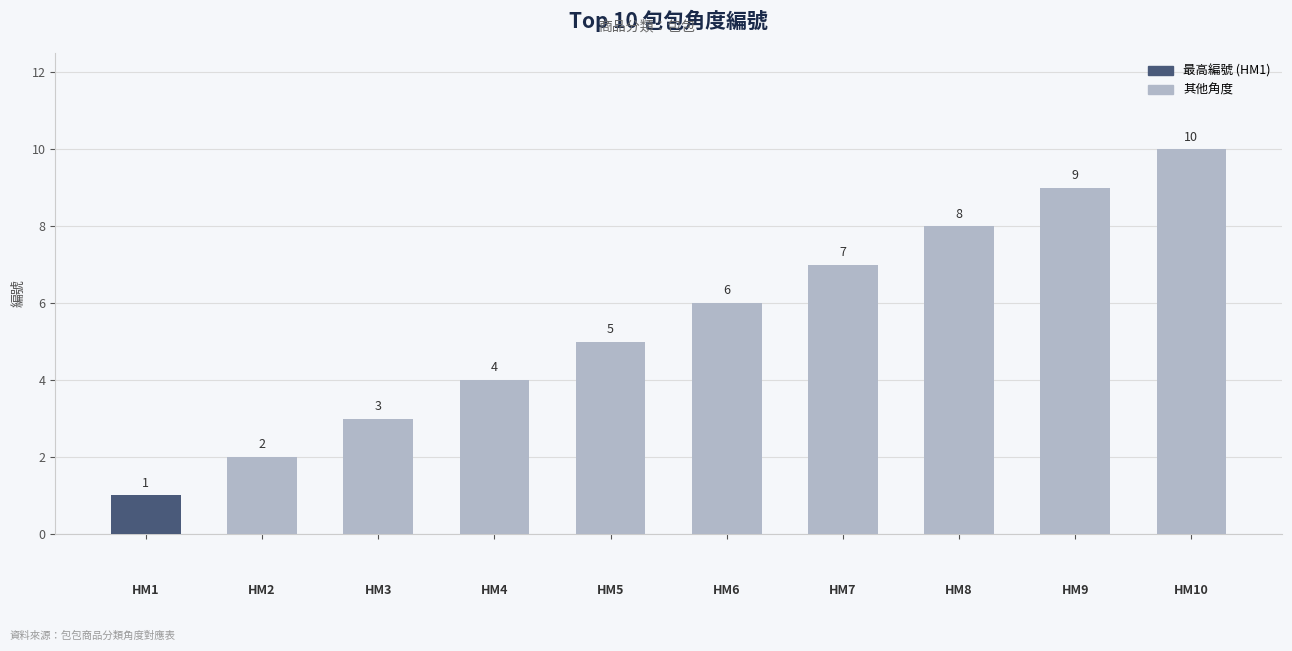

Does the chart contain any negative values?

No